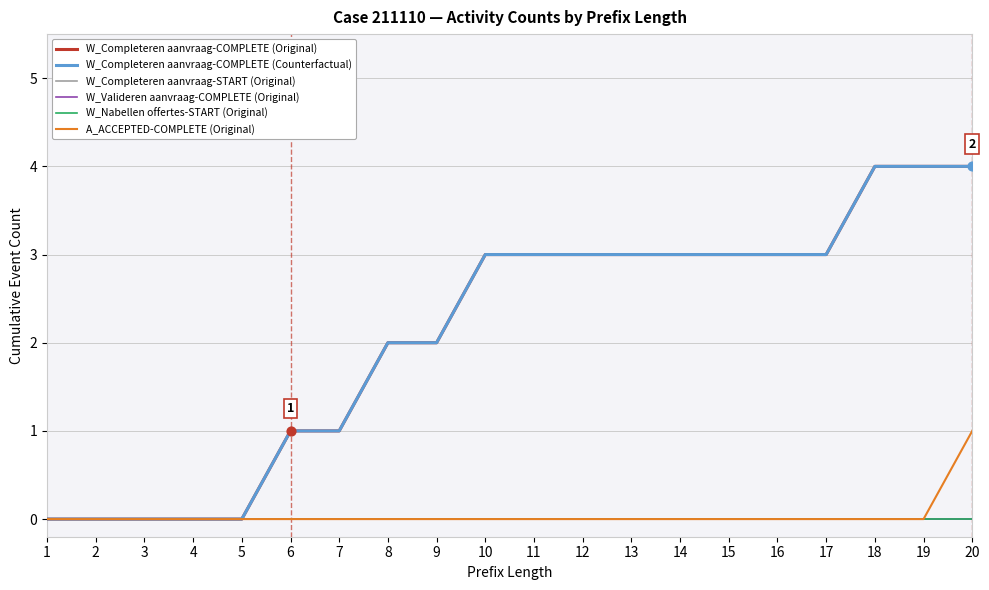

Is the value of W_Completeren aanvraag-COMPLETE (Counterfactual) at 18 greater than the value of W_Nabellen offertes-START (Original) at 18?

Yes